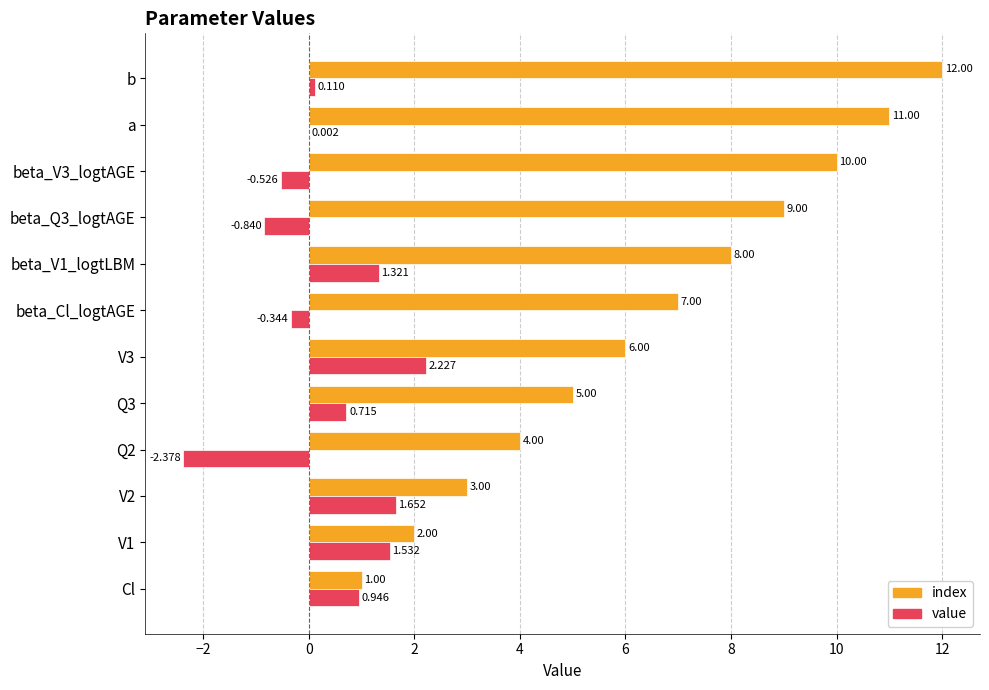

Is the value of value at Q2 greater than the value of index at V1?

No